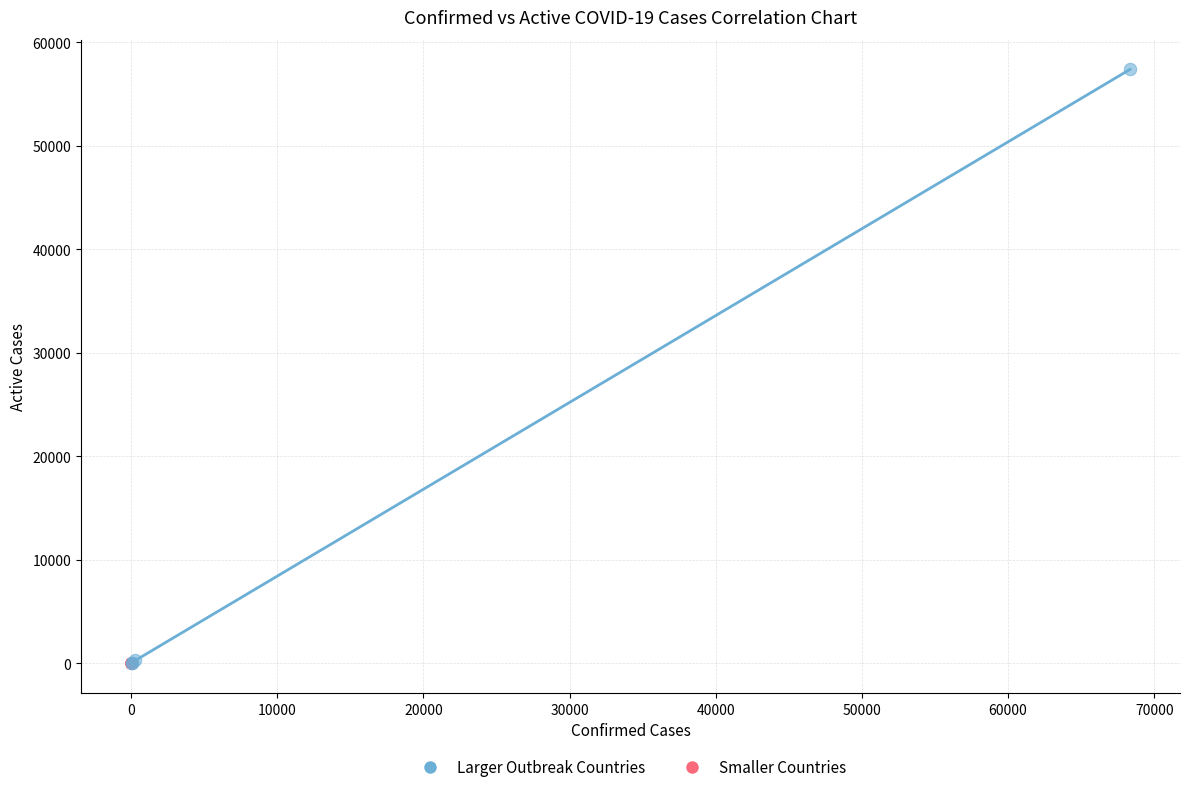

Which series has the widest spread of Y values?

Larger Outbreak Countries